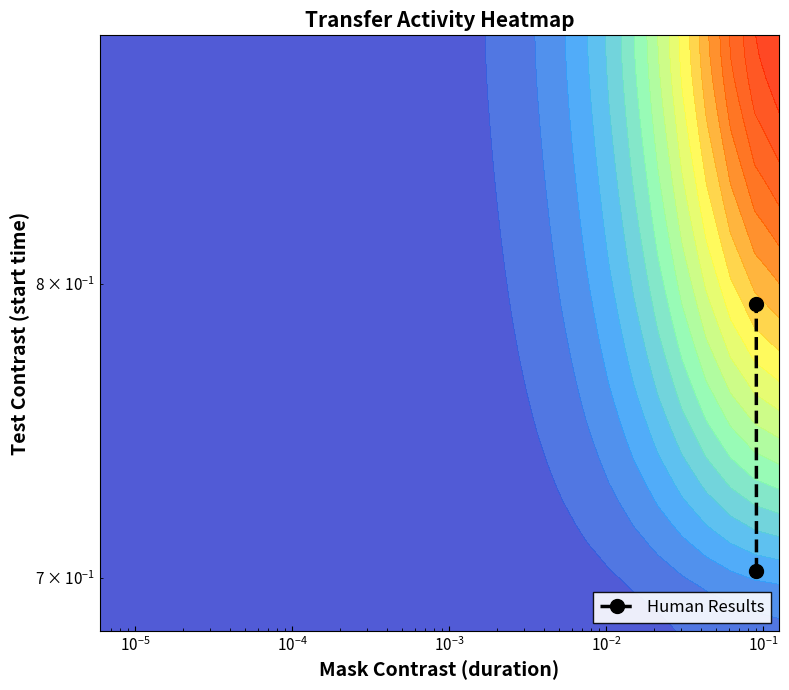

What is the sum of all values?

1.5